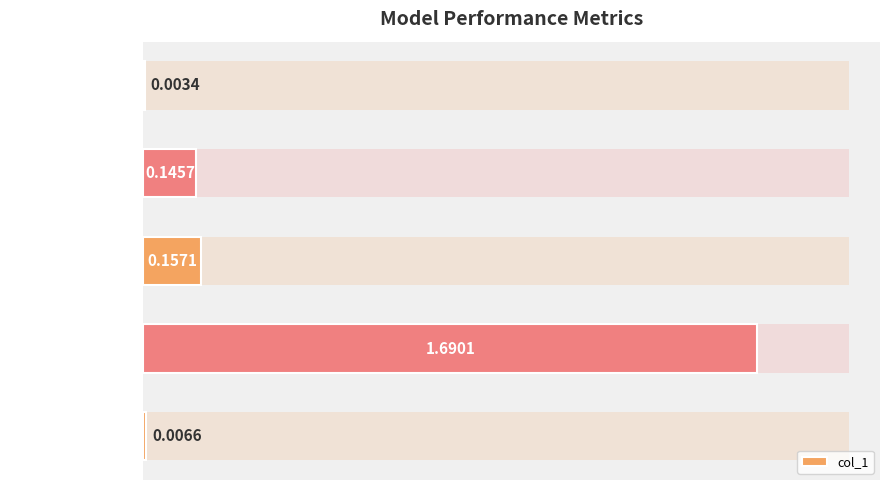

Rank the categories by value from highest to lowest.

Training Time, SMAPE, MAPE, Inference Time, MSE